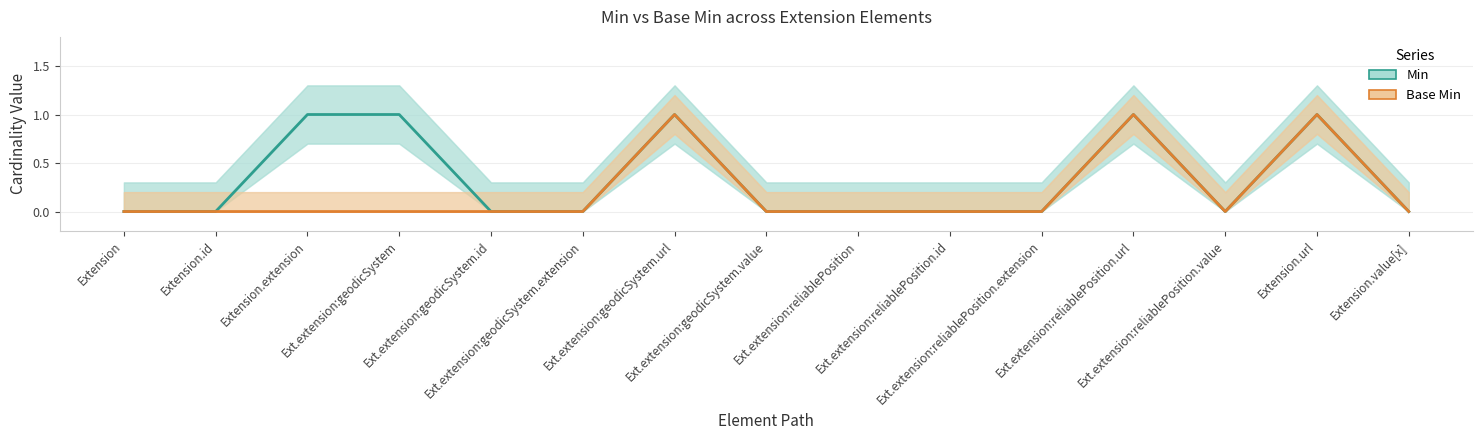

Is it true that Base Min equals 1 at Extension.url?

True